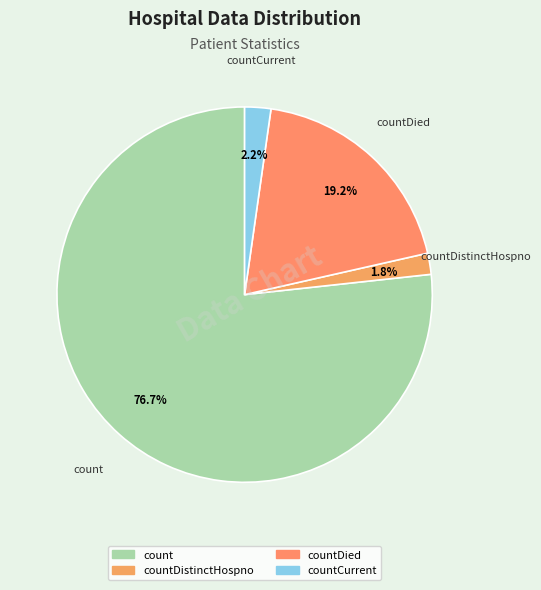

How many slices are in this pie chart?

4